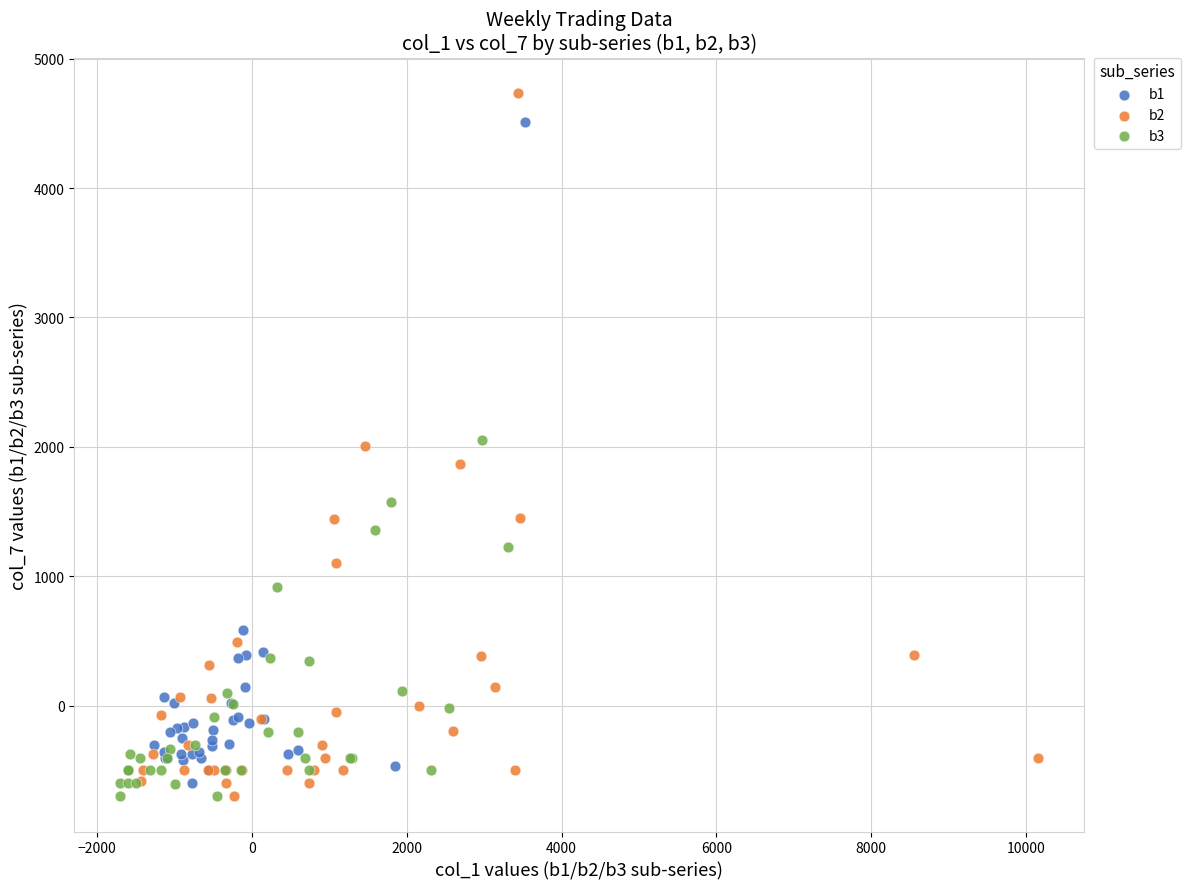

Which series has the largest Y range (max minus min)?

b2